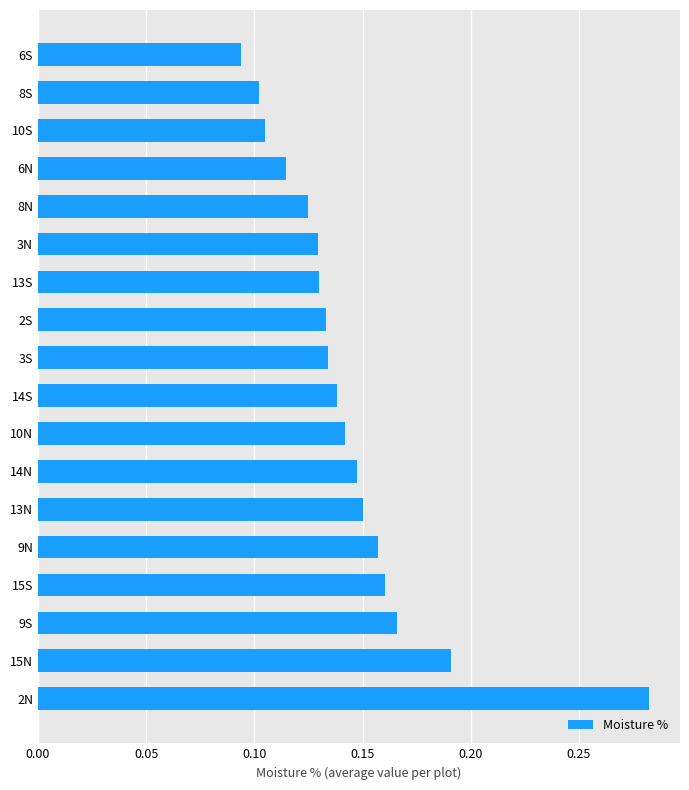

What is the sum of all values?

2.6